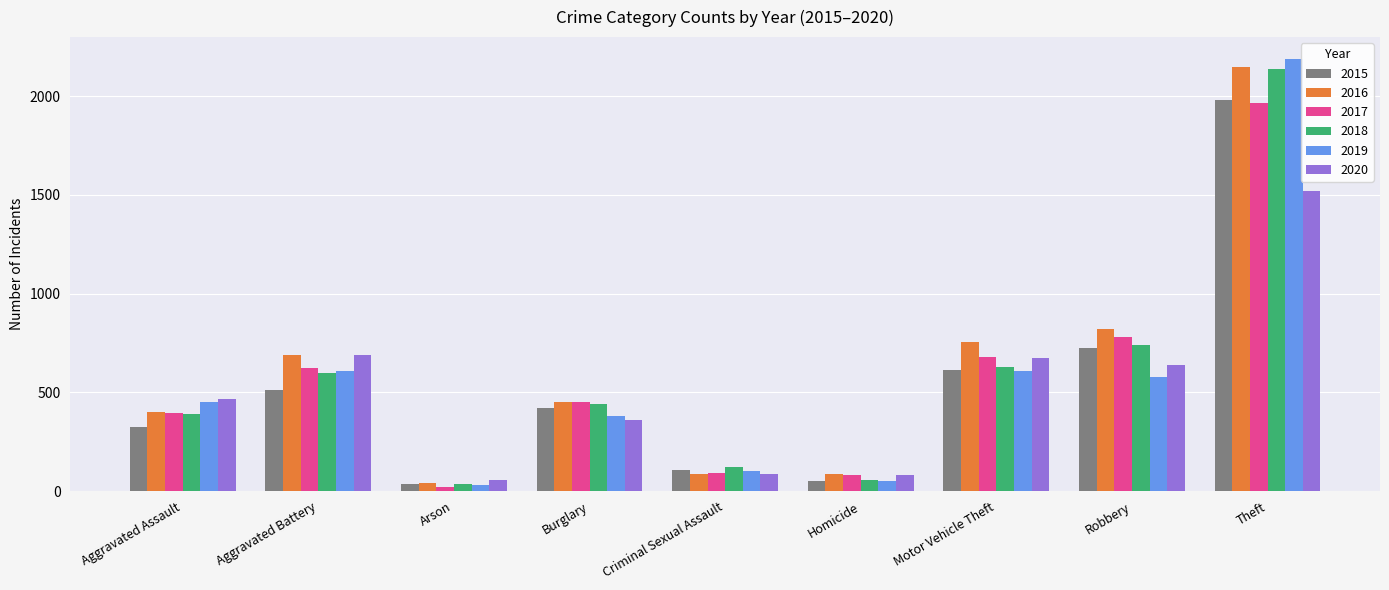

What value does the 2015 series have at Robbery?

726